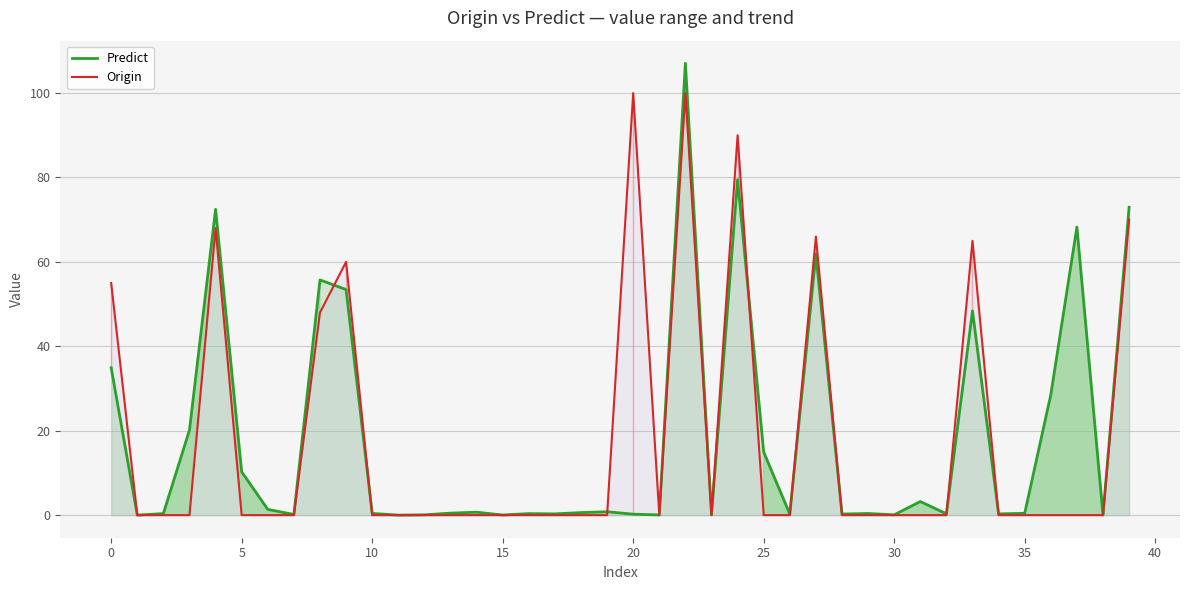

At which category does the chart reach its peak across all series?

22